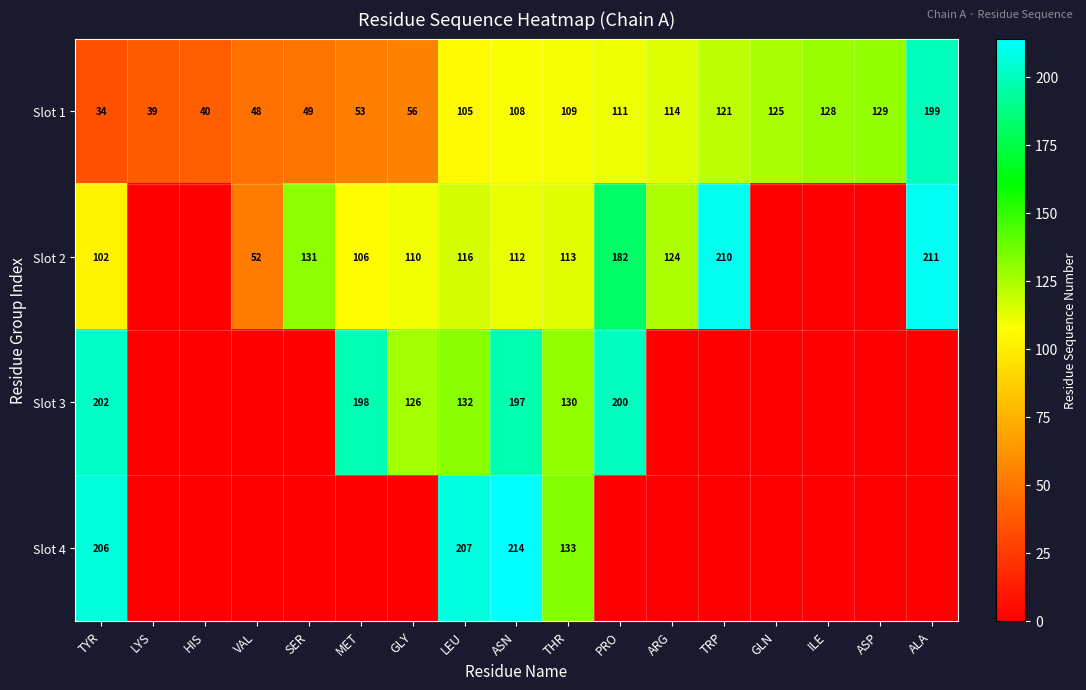

Between ASN and LEU, which is larger?

ASN